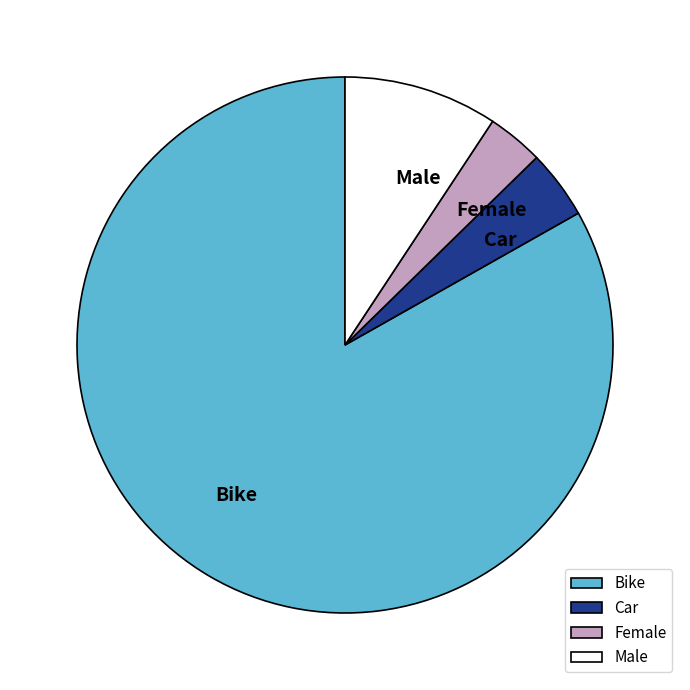

Is there any slice that represents more than half of the pie?

Yes